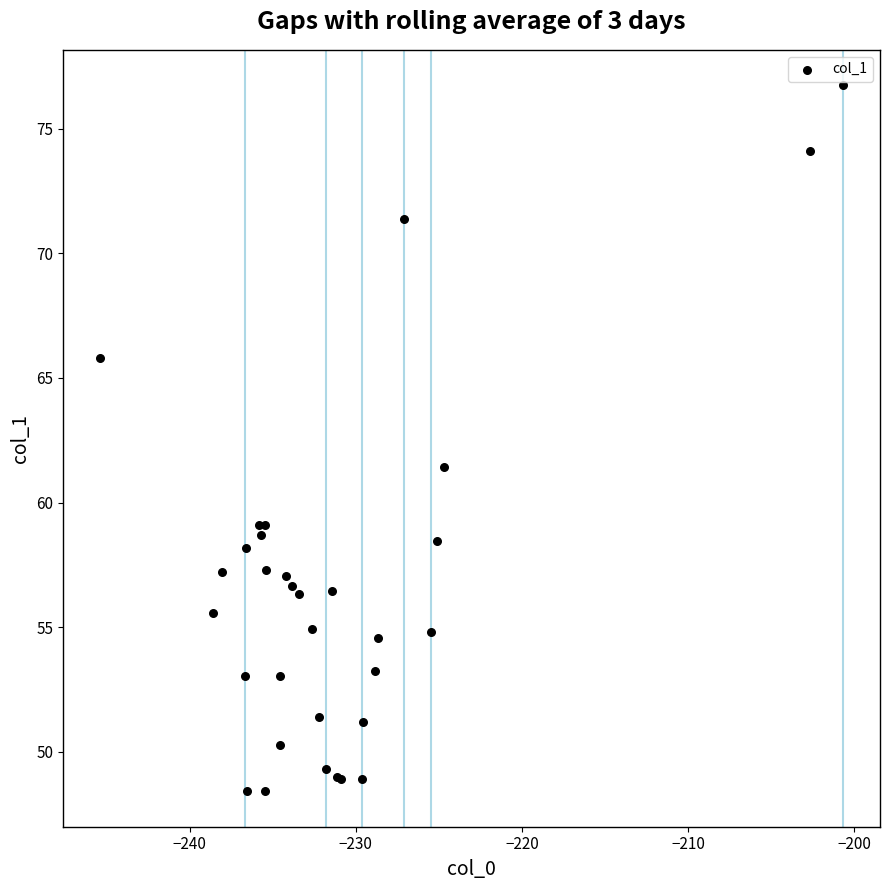

What Y value in the scatter plot is closest to 62?

61.4